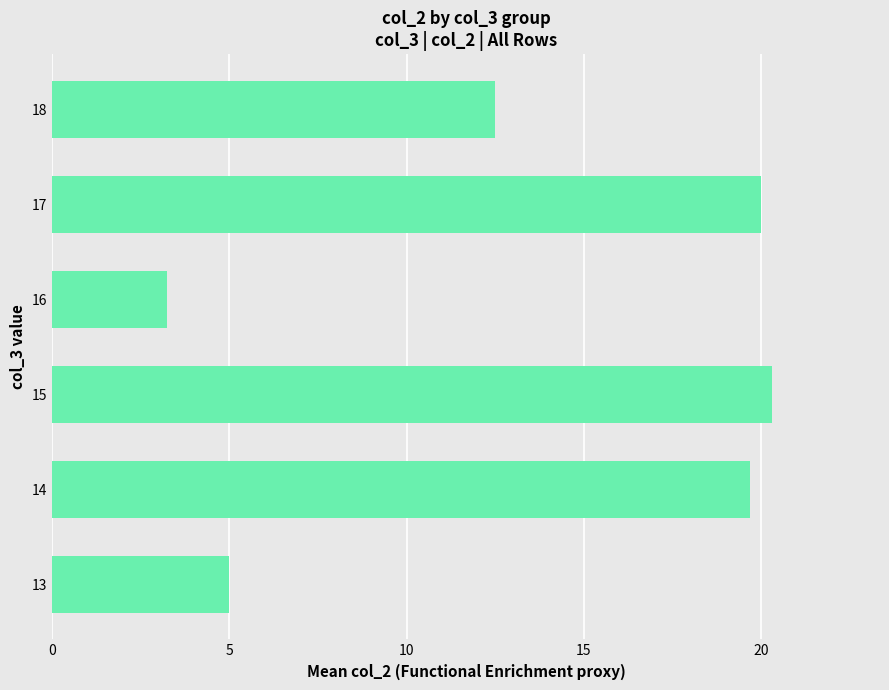

What is the sum of all values?

80.7